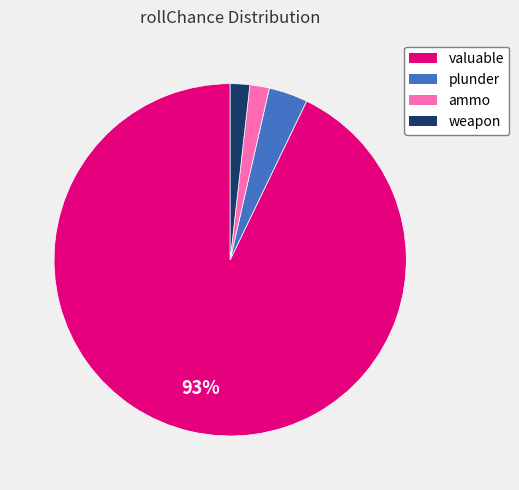

To the nearest percent, what percentage of the pie is plunder?

4%